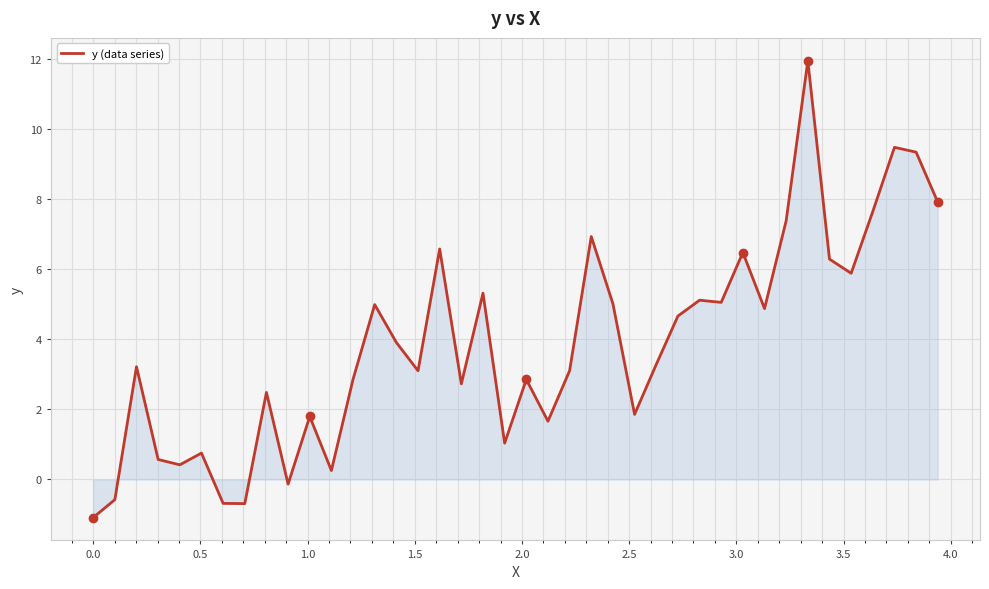

What is the difference between the maximum and minimum values?

13.1